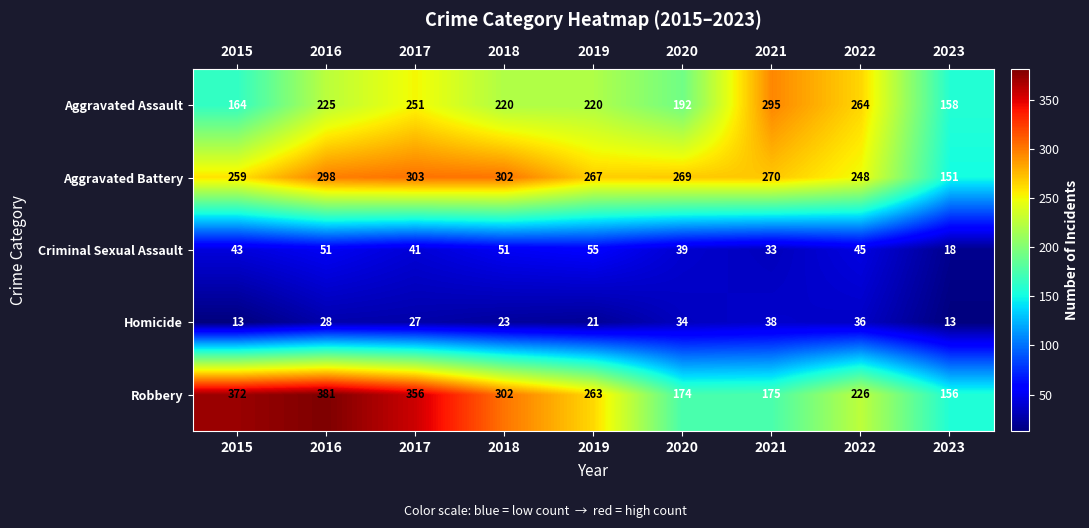

Which series changed the most between 2017 and 2021?

Robbery